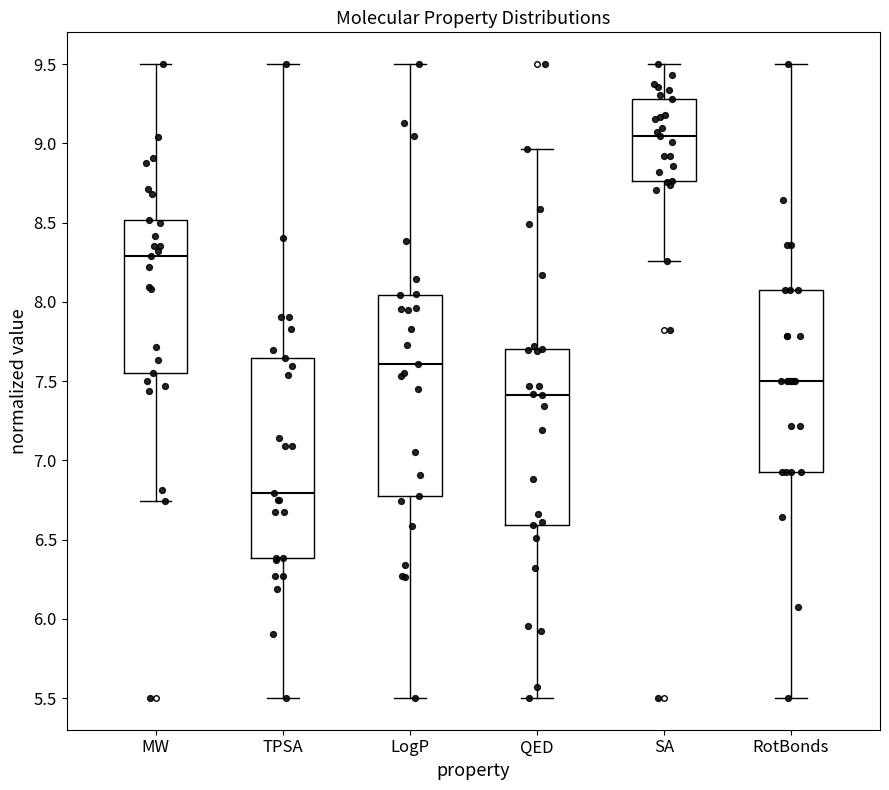

Reading left to right, read every box against the y-axis: the position of its median line, the range the box covers, and the ends of its whiskers. The values are not printed on the chart, so give them approximately, as read against the axis.

MW: median 8.30, box 7.55 to 8.50, whiskers 6.75 to 9.50
TPSA: median 6.80, box 6.40 to 7.65, whiskers 5.50 to 9.50
LogP: median 7.60, box 6.75 to 8.05, whiskers 5.50 to 9.50
QED: median 7.40, box 6.60 to 7.70, whiskers 5.50 to 8.95
SA: median 9.05, box 8.75 to 9.30, whiskers 8.25 to 9.50
RotBonds: median 7.50, box 6.95 to 8.05, whiskers 5.50 to 9.50